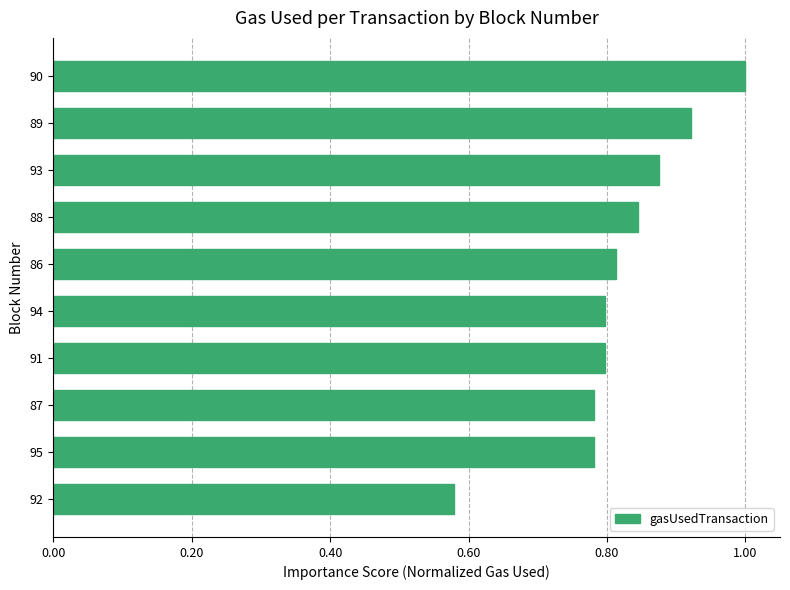

Which label corresponds to the largest value in the chart?

90